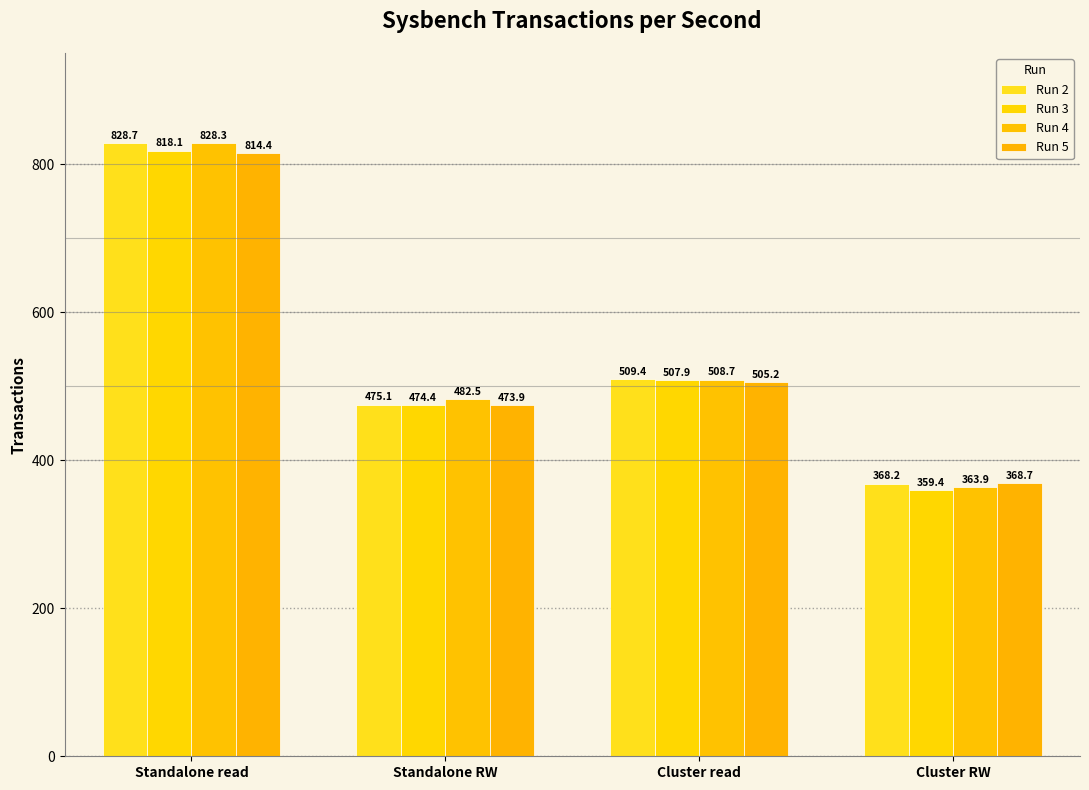

Rank the series by their maximum value, from lowest to highest.

Run 5, Run 3, Run 4, Run 2